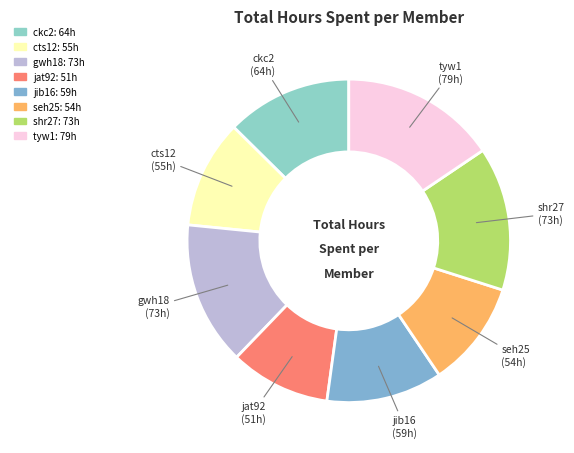

Is it true that jat92 is 10% of the pie?

True